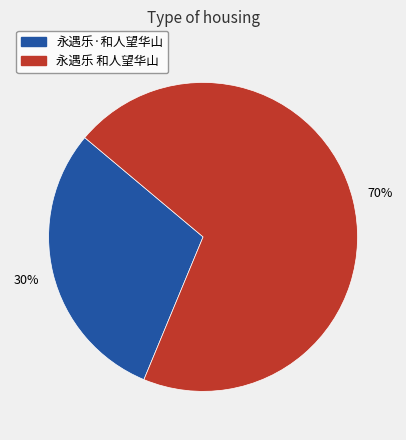

Does 永遇乐 和人望华山 represent more than half of the total?

Yes